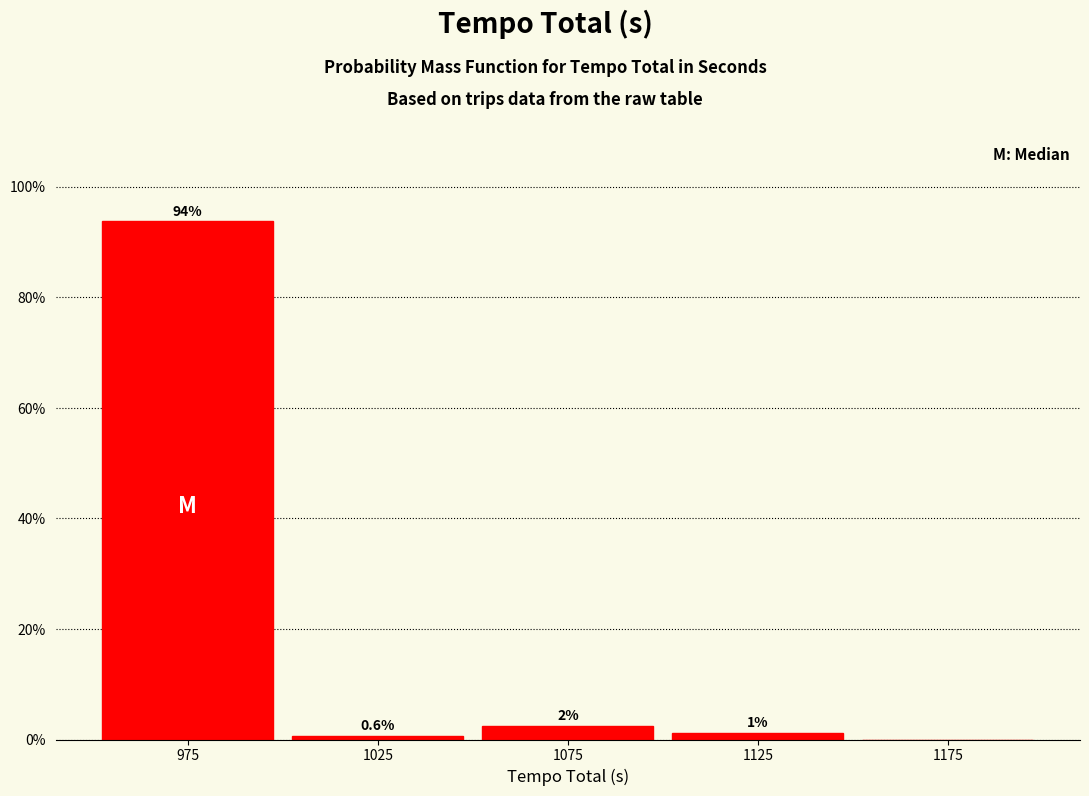

Over which range of the x-axis is the bar tallest?

950 to 1000